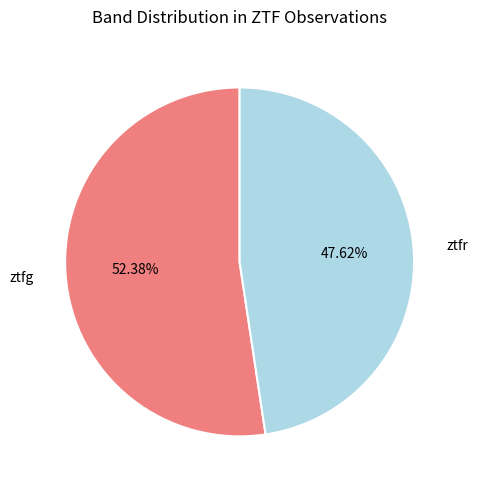

Does any single category account for the majority?

Yes